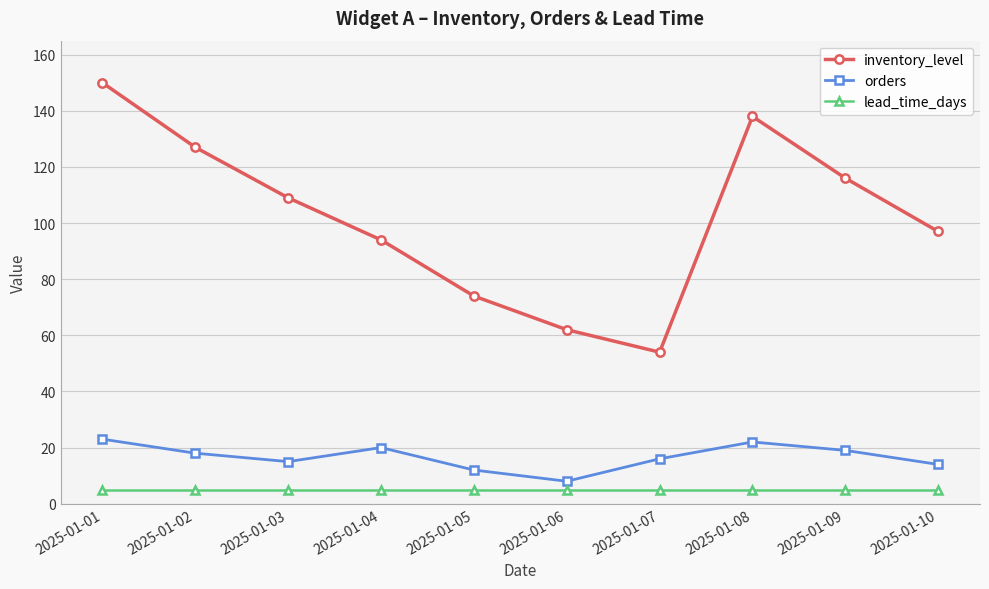

What is the sum of all lead_time_days values?

50